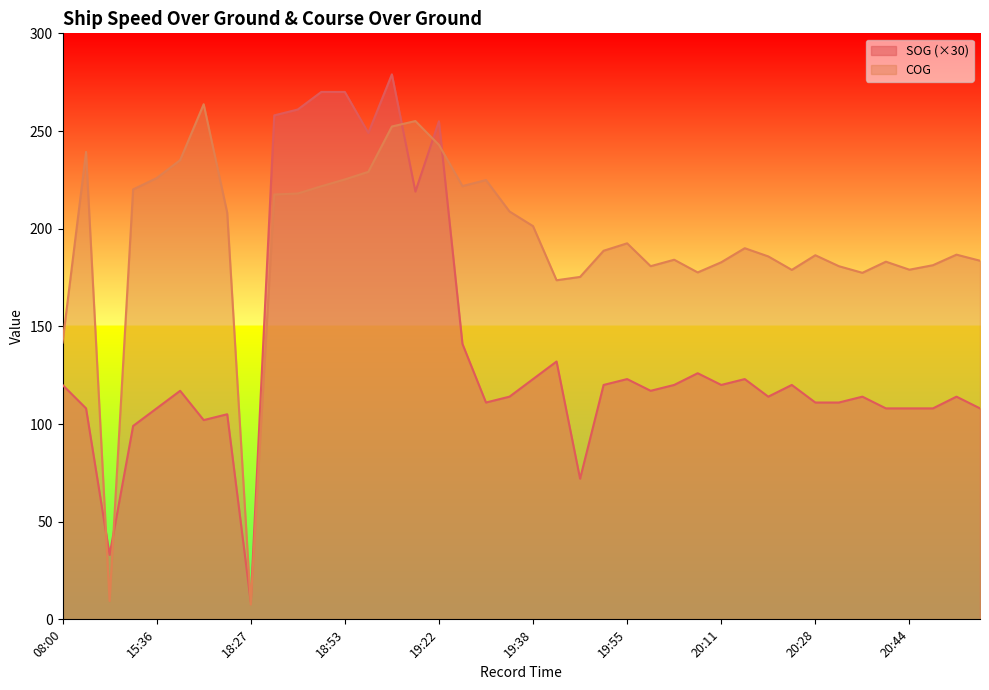

Rank the series by their average value, from lowest to highest.

SOG (×30), COG